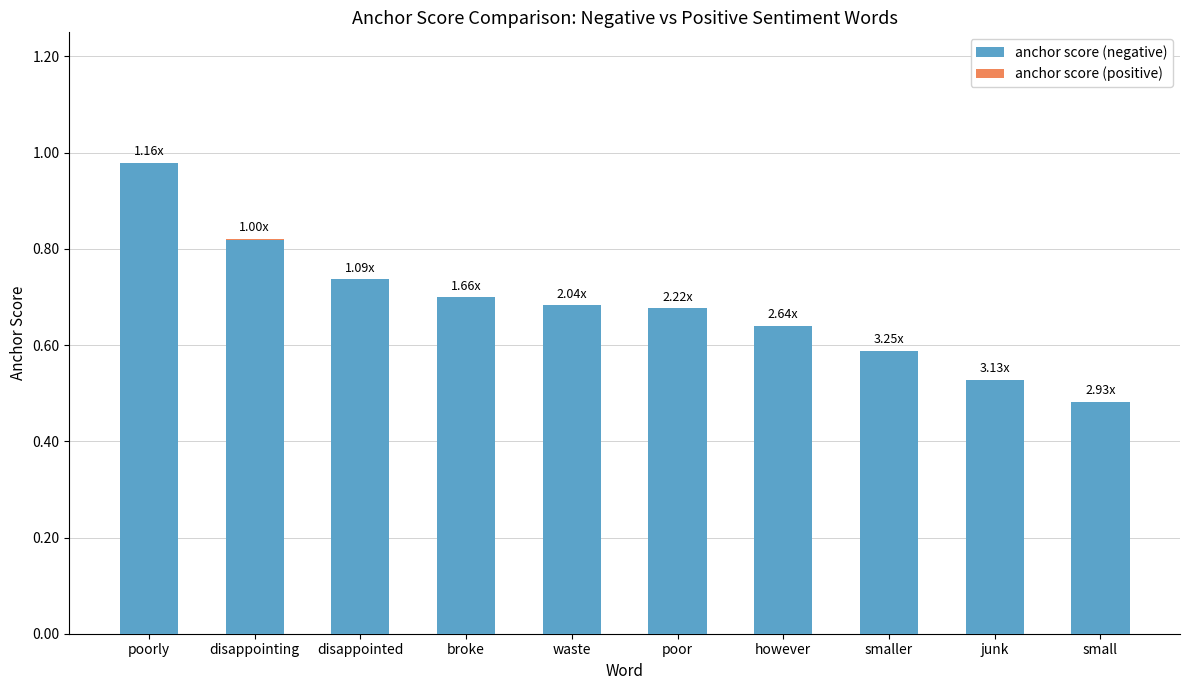

At which category is the sum across all series the highest?

poorly